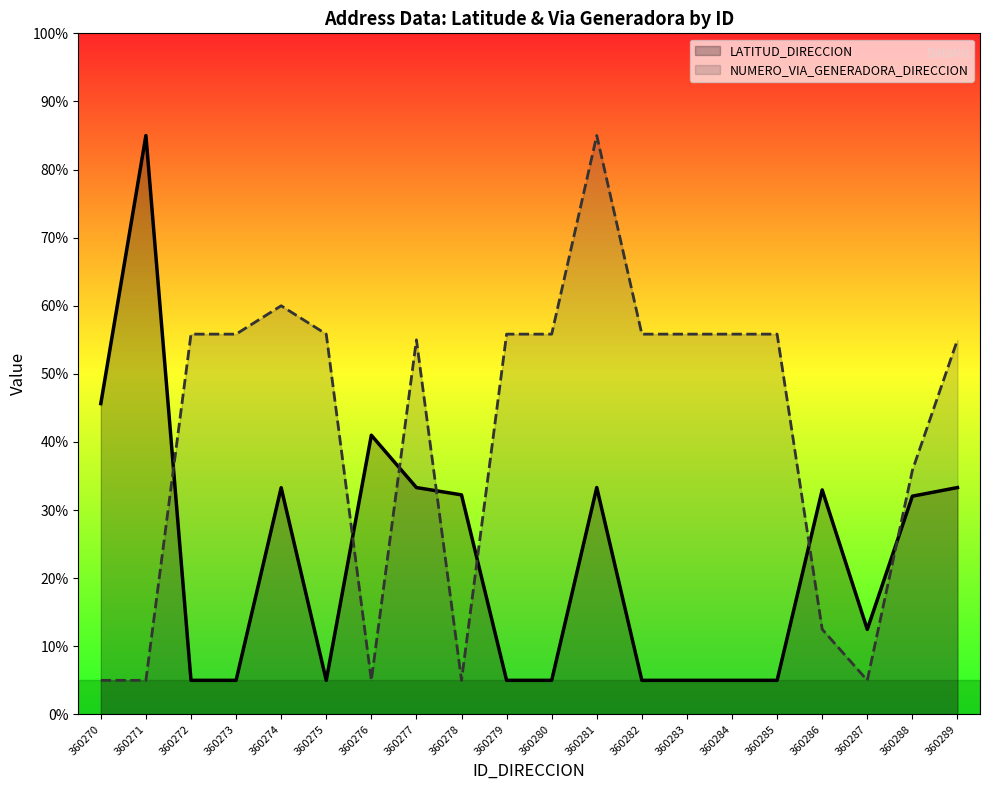

Is it true that LATITUD_DIRECCION equals 8.7 at 360272?

False